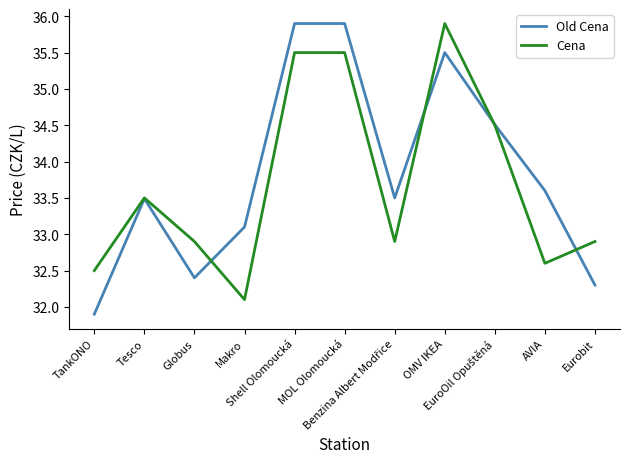

What is the difference between the second highest and second lowest values in the Old Cena series?

3.6